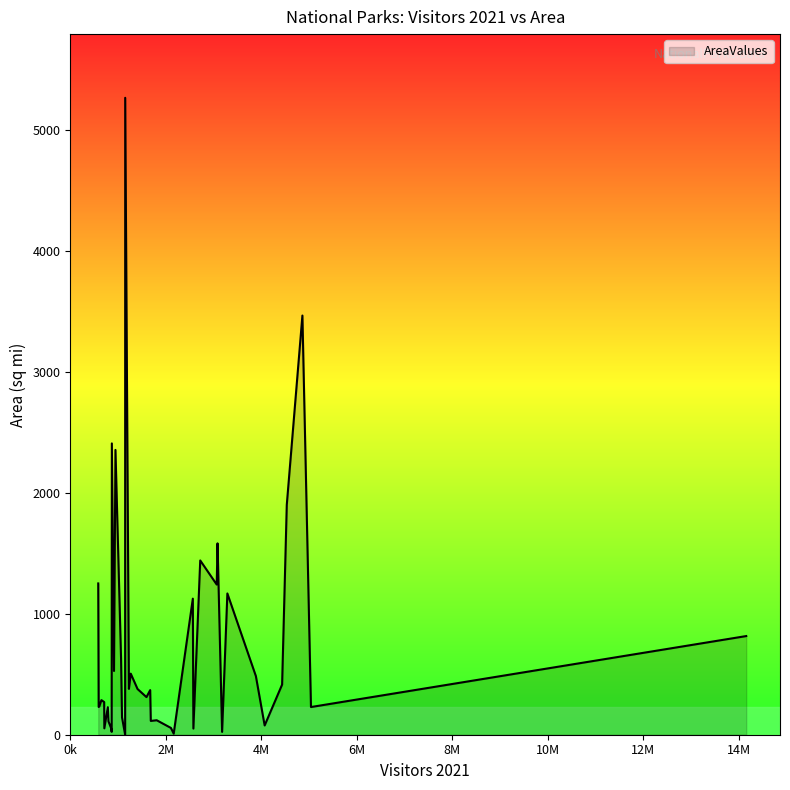

What is the difference between the maximum and minimum values?

5269.9